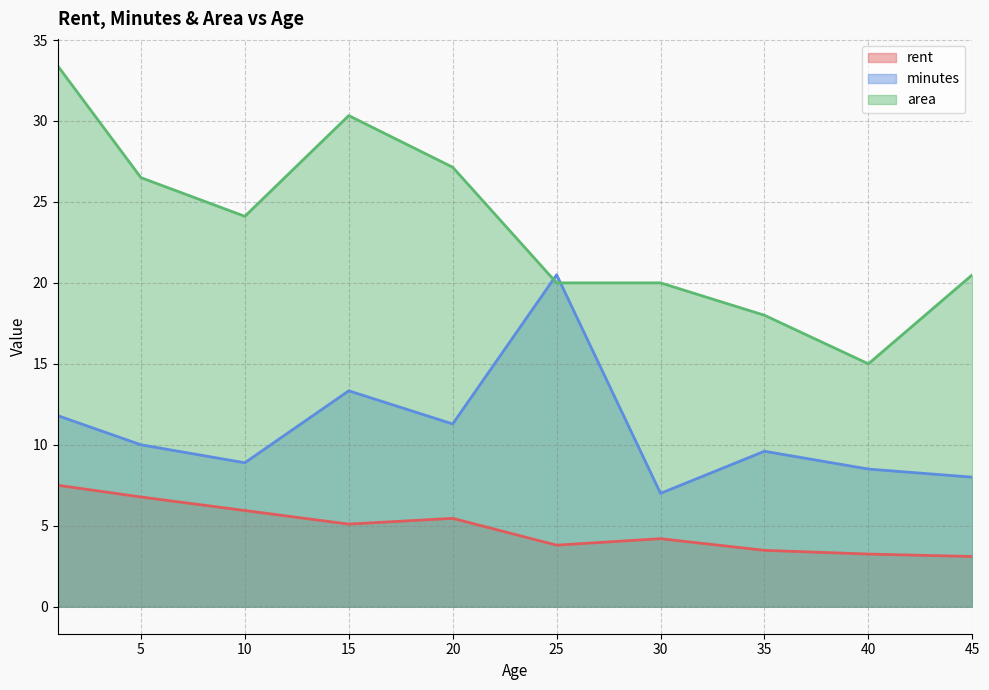

The area series shows 8.2 at 37. True or false?

False